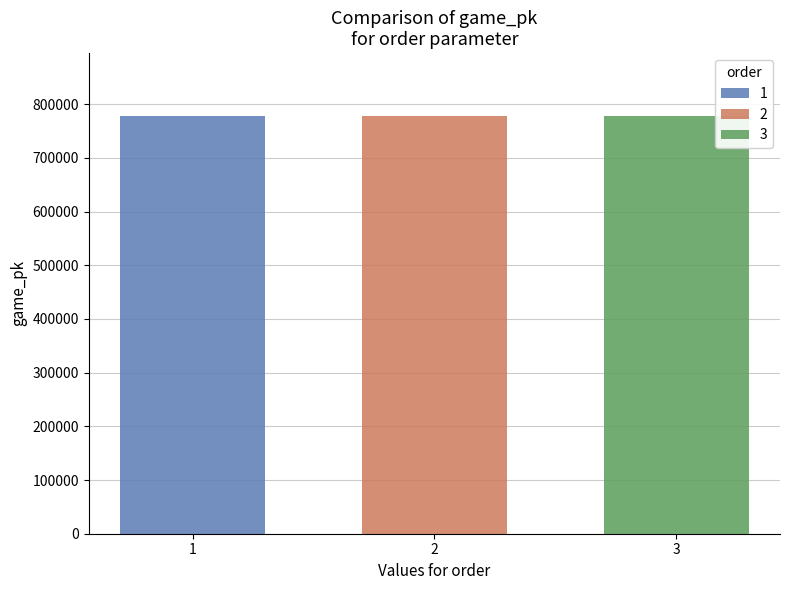

What is the spread (max minus min) of values at 2?

28